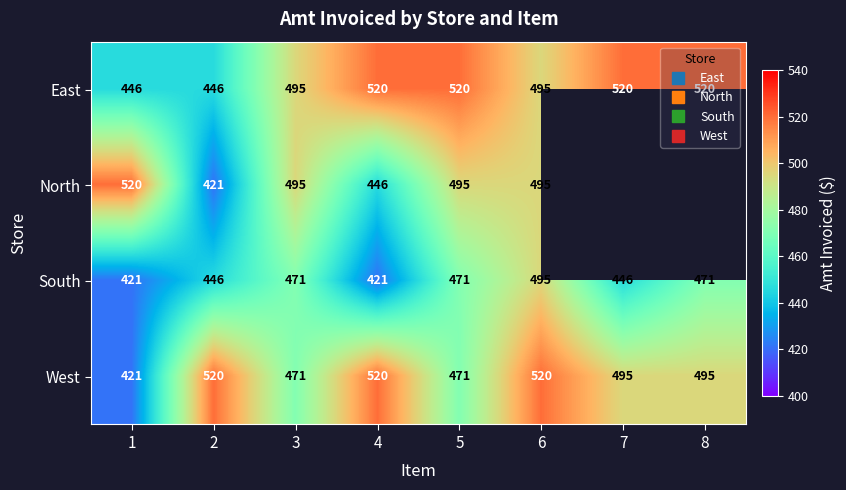

What is the approximate value of East at 2?

446.0